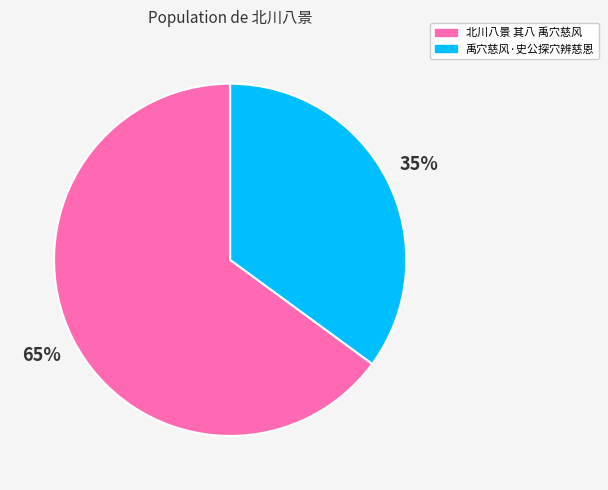

To the nearest percent, what portion does 北川八景 其八 禹穴慈风 represent?

65%